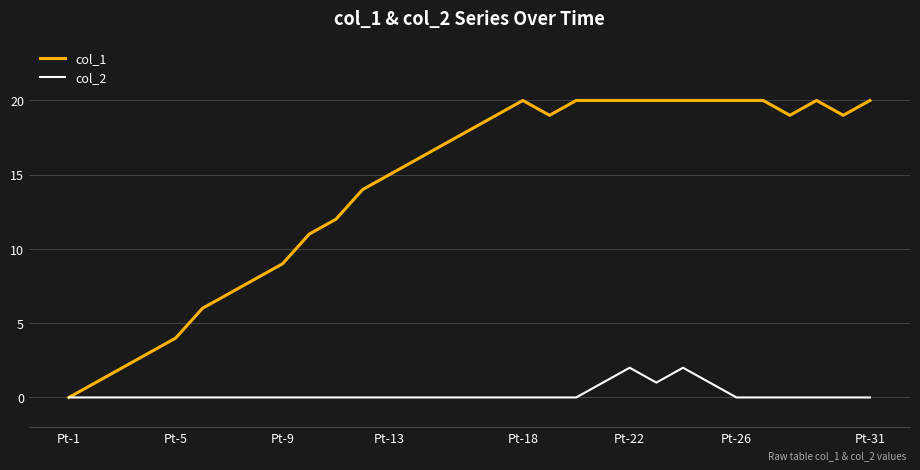

Which series has the widest spread of values?

col_1